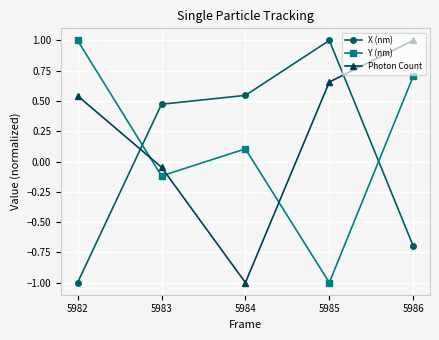

What is the value of the X (nm) point at the 1st from the left?

-1.0